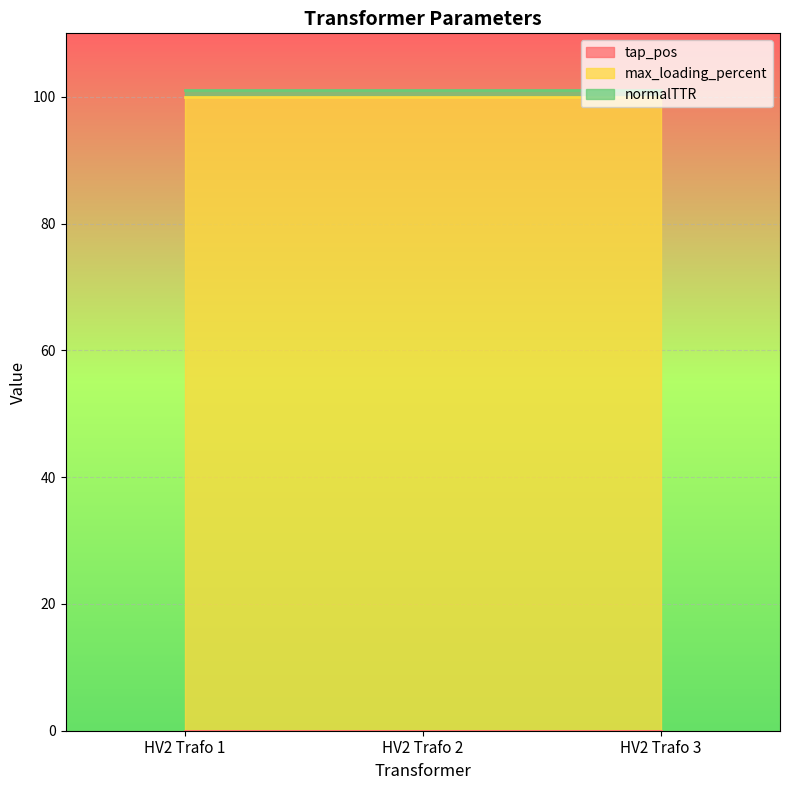

The normalTTR series shows 1 at HV2 Trafo 2. True or false?

False